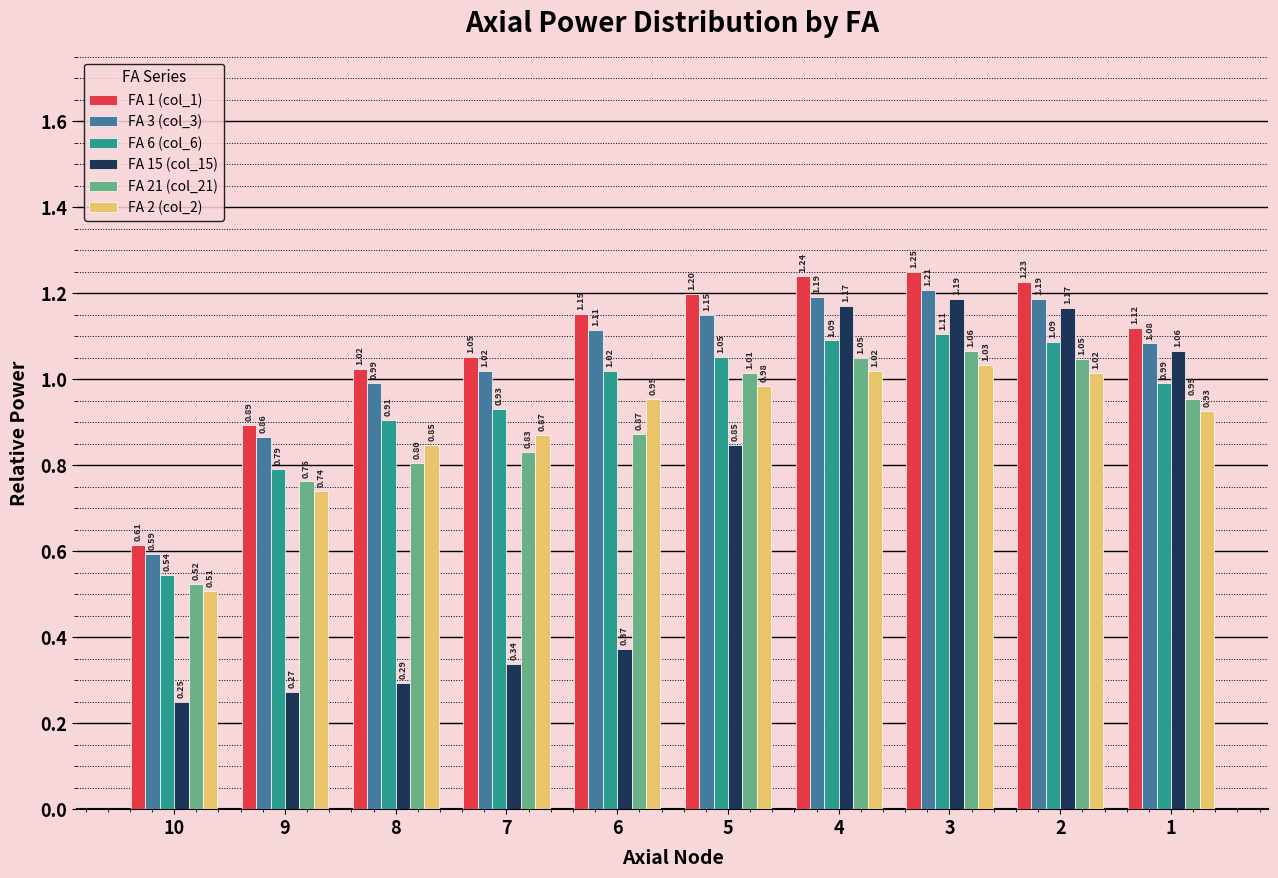

At which label does FA 21 (col_21) reach its minimum?

10